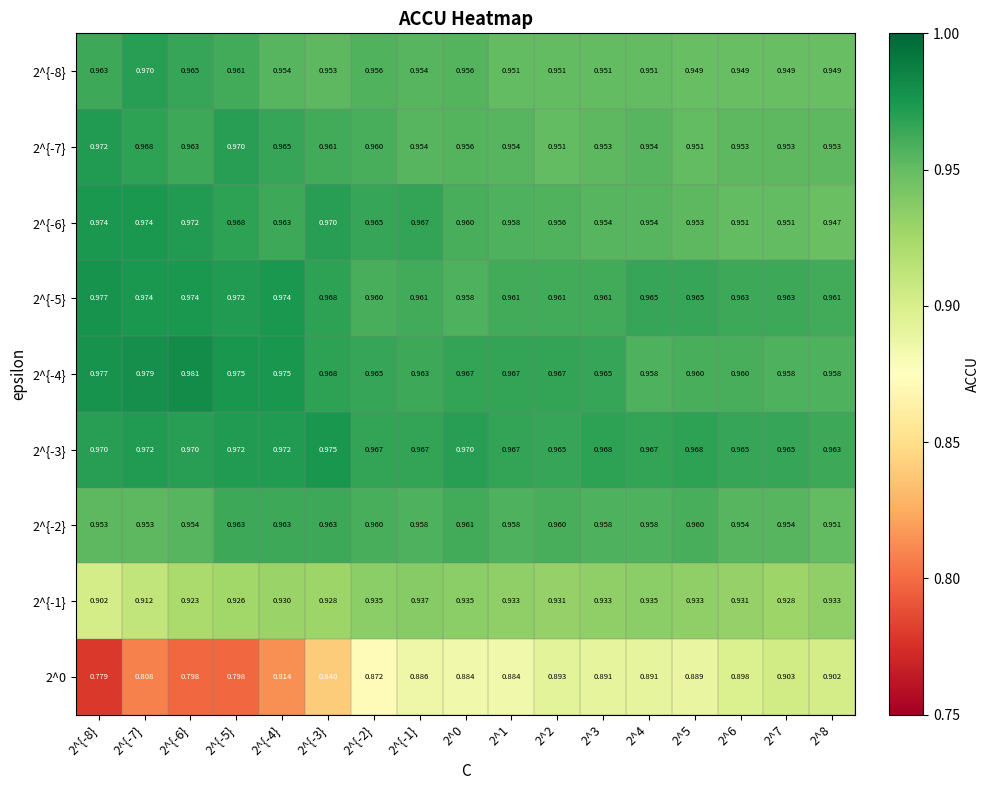

Is the value of 2^{-4} at 2^{-3} greater than the value of 2^{-8} at 2^3?

Yes